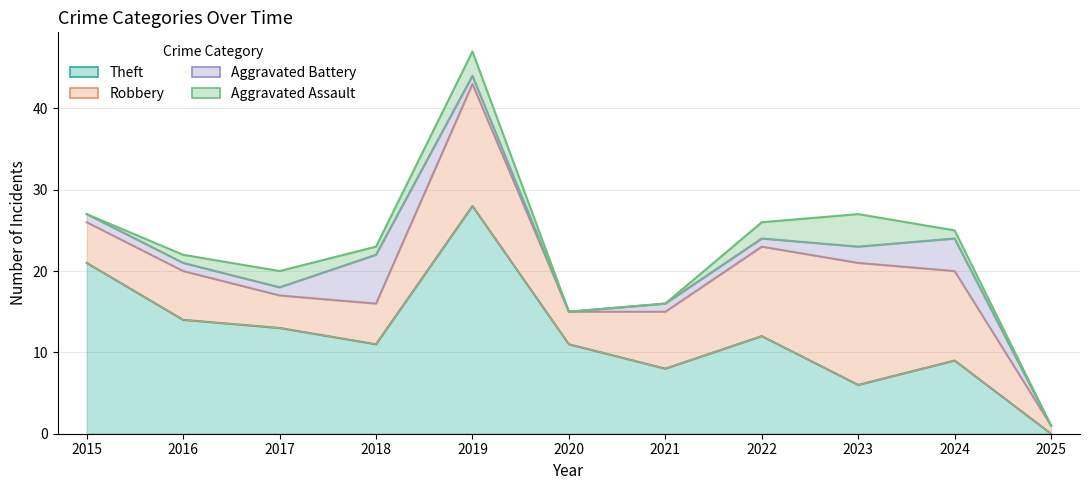

At which label does Theft reach its peak?

2019